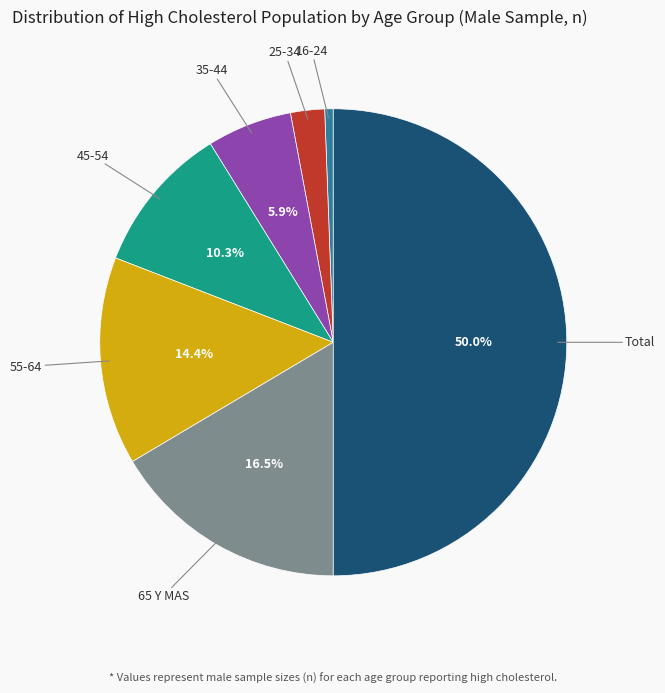

Which slice is the smallest?

16-24